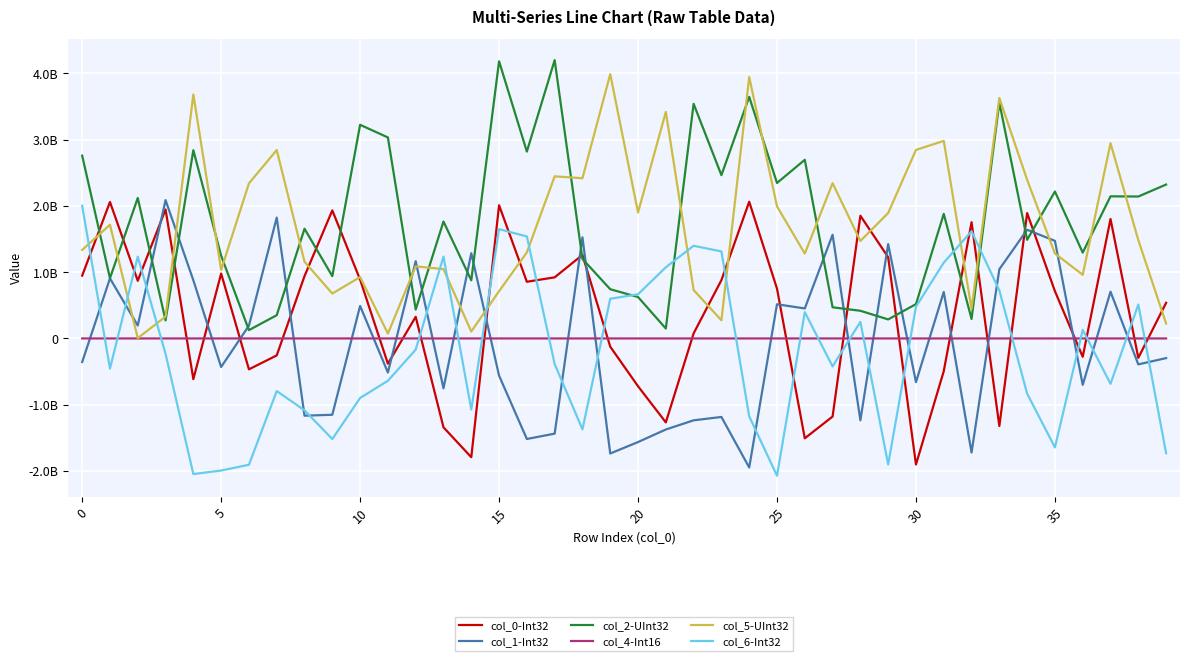

What is the label of the 28th point from the left?

27